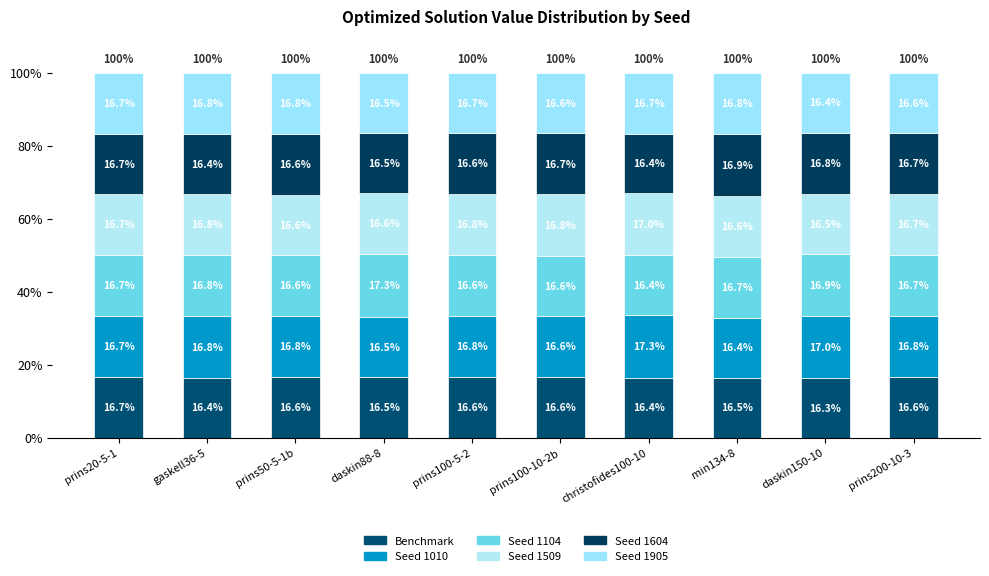

Which series has the largest total across all categories?

Seed 1010